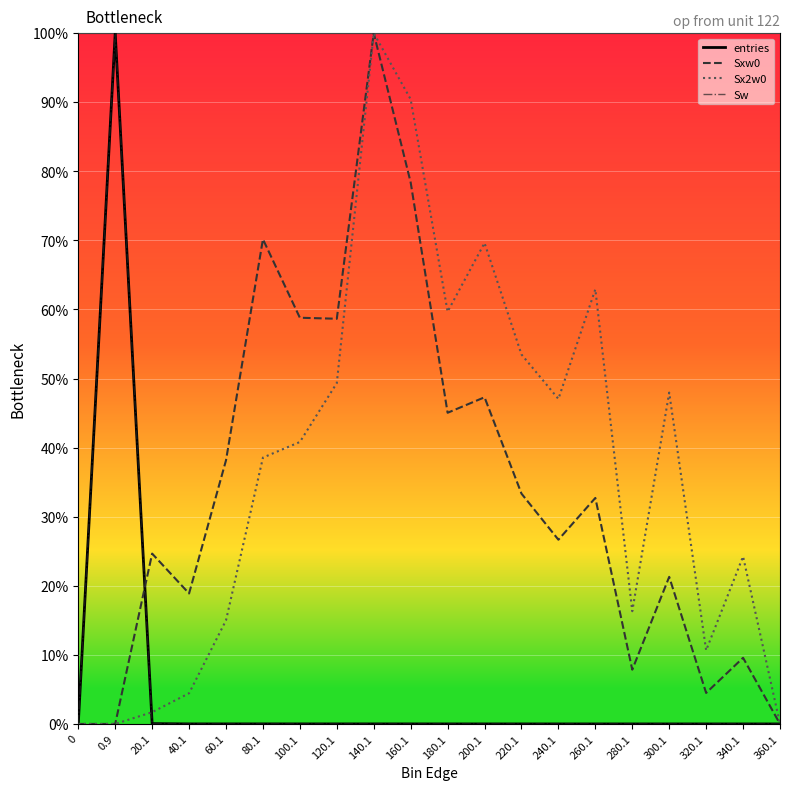

List the series in order of their peak value, highest first.

entries, Sxw0, Sx2w0, Sw